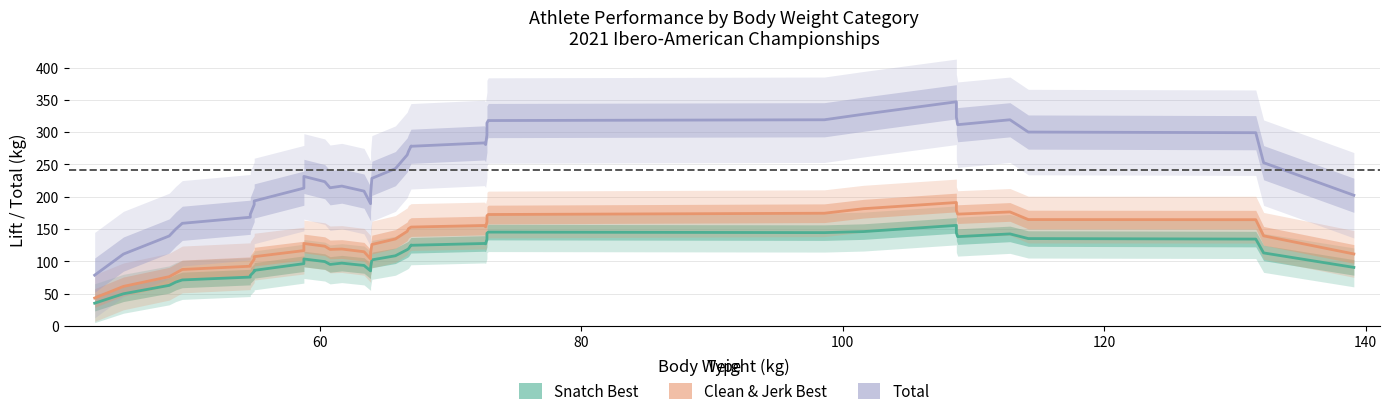

Reading right to left, extract all data points from this chart.

Snatch Best: 90.8	113.2	134.6	135.4	142.6	138.4	144.2	155.8	146.2	144.6	145.4	143.6	134.4	127.2	127.8	125.0	125.4	119.6	118.2	108.8	102.4	90.4	85.4	93.8	97.4	95.4	99.8	103.8	96.6	86.2	84.4	78.2	75.8	71.4	68.0	63.0	50.0	35.4
Clean & Jerk Best: 111.6	139.6	164.6	164.8	176.6	173.2	179.2	191.2	181.6	174.6	172.6	170.6	161.2	153.6	155.6	153.2	153.2	150.6	146.6	134.8	126.2	113.2	104.0	115.0	119.2	118.6	123.6	127.8	116.8	107.4	103.6	94.6	92.6	87.6	82.0	76.4	61.4	43.4
Total: 202.4	252.8	299.2	300.2	319.2	311.6	323.4	347.0	327.8	319.2	318.0	314.2	295.6	280.8	283.4	278.2	278.6	270.2	264.8	243.6	228.6	203.6	189.4	208.8	216.6	214.0	223.4	231.6	213.4	193.6	188.0	172.8	168.4	159.0	150.0	139.4	111.4	78.8